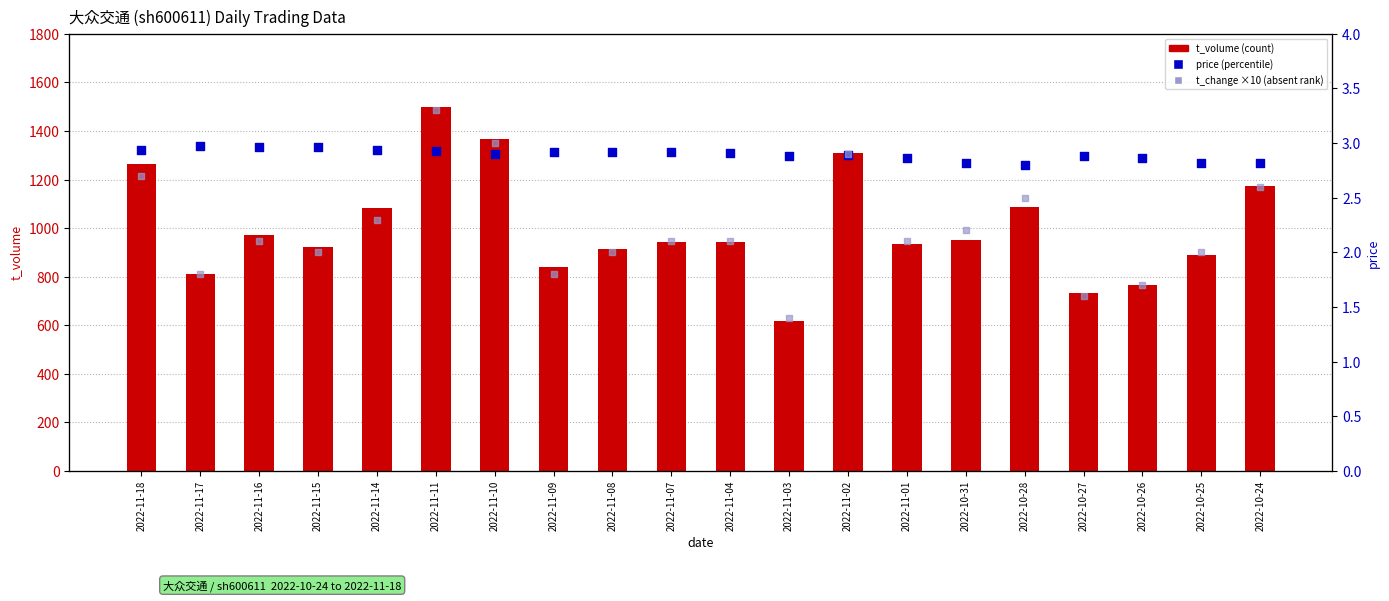

Which series reaches the minimum Y coordinate?

t_change (×10)